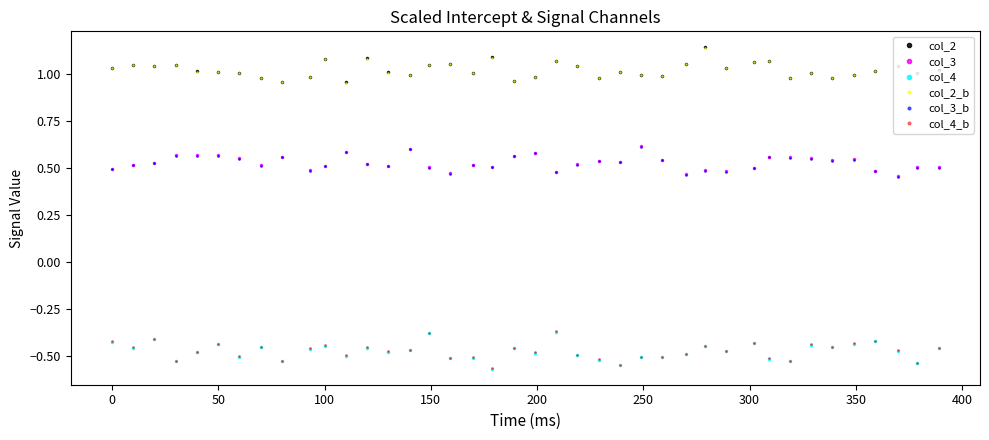

In col_2, how many points are higher than both neighbors (excluding endpoints)?

12